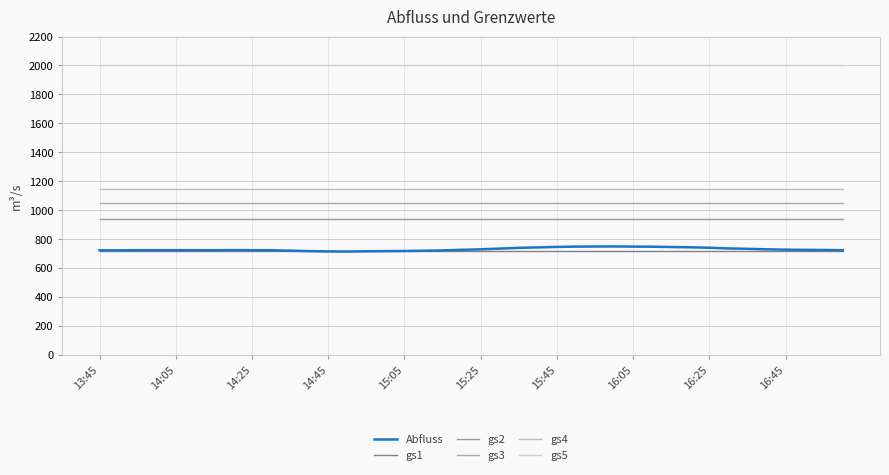

True or false: gs5 and gs1 intersect in this chart.

False